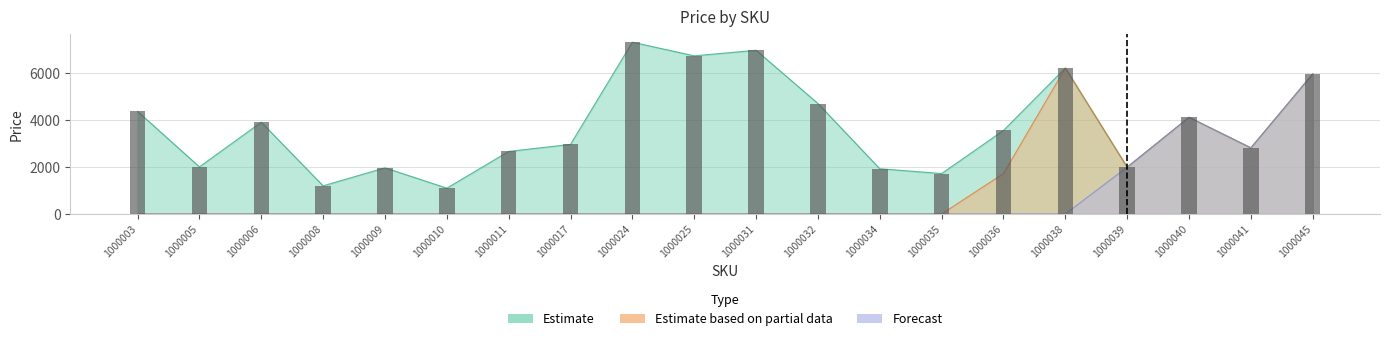

What is the difference between the highest and lowest values at 1000032?

4715